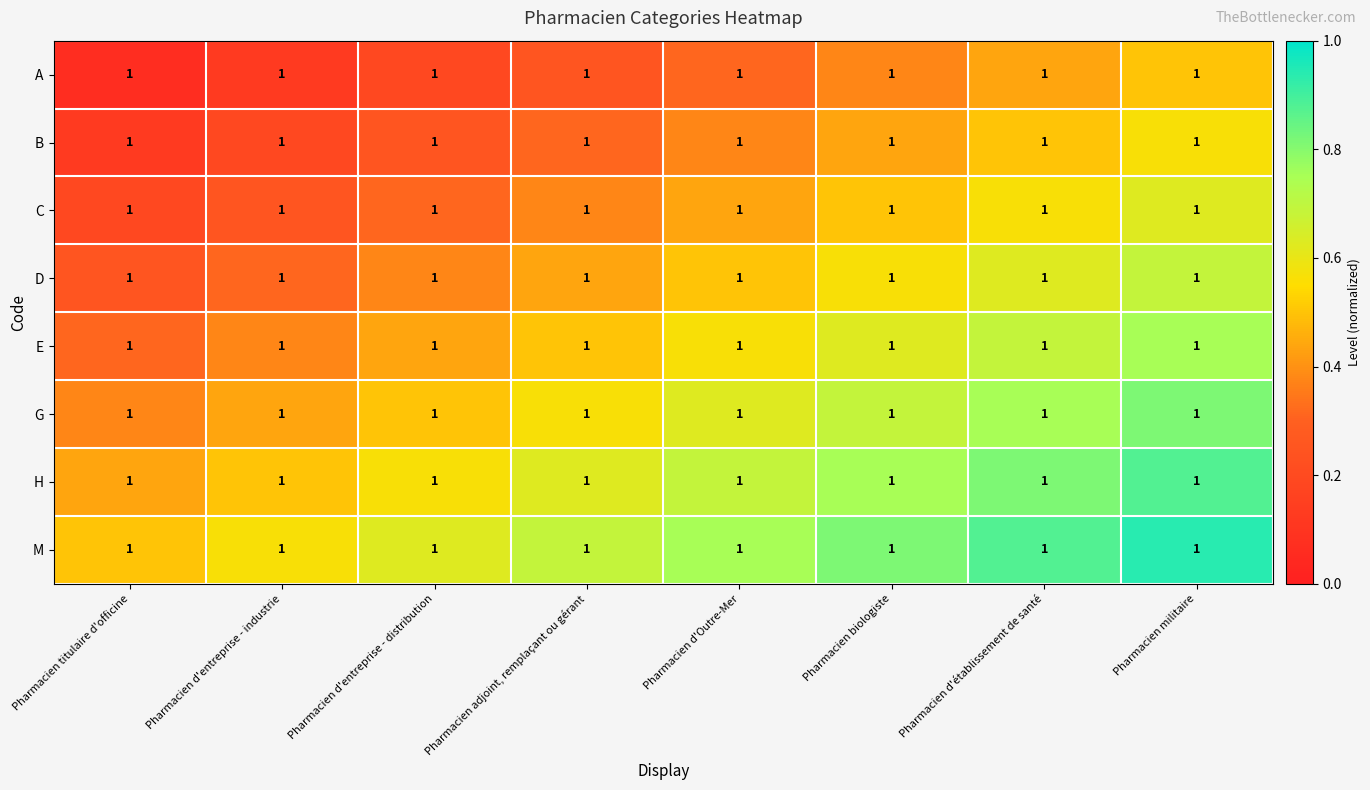

List the labels in order of M value, largest first.

Pharmacien militaire, Pharmacien d'établissement de santé, Pharmacien biologiste, Pharmacien d'Outre-Mer, Pharmacien adjoint, remplaçant ou gérant, Pharmacien d'entreprise - distribution, Pharmacien d'entreprise - industrie, Pharmacien titulaire d'officine